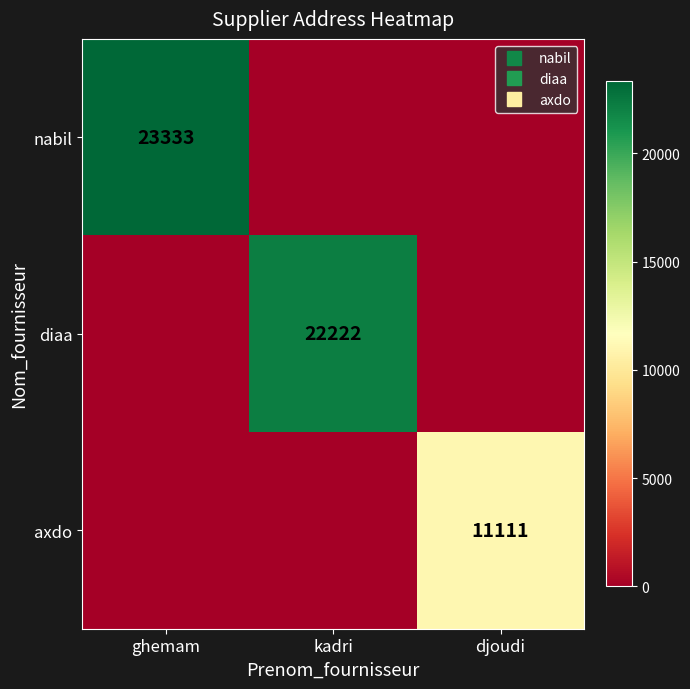

Rank the categories by axdo value from highest to lowest.

djoudi, ghemam, kadri